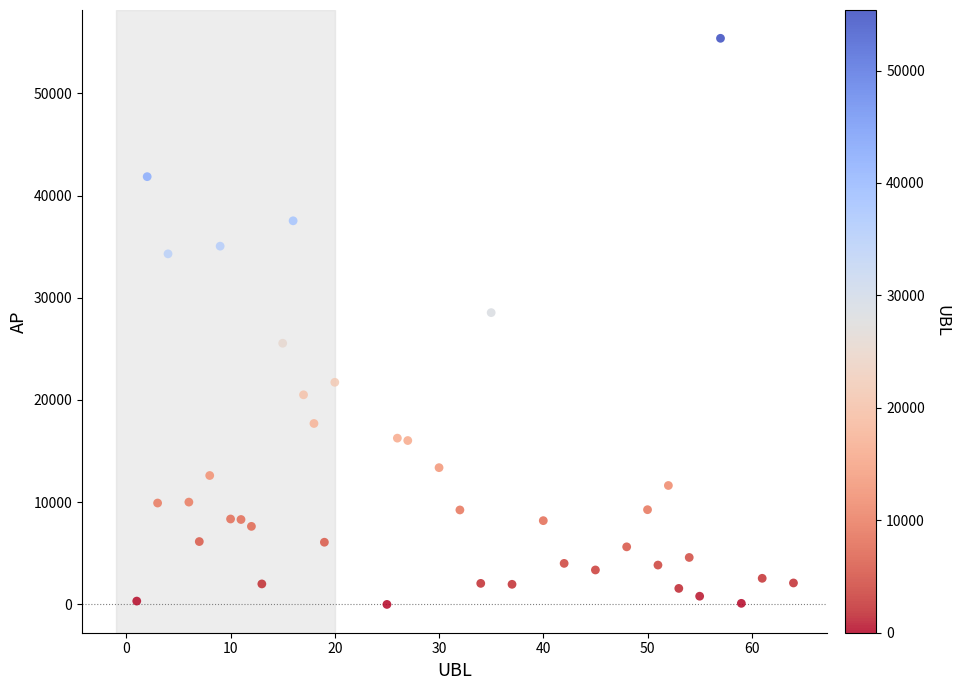

What Y value in the scatter plot is closest to 27693?

28548